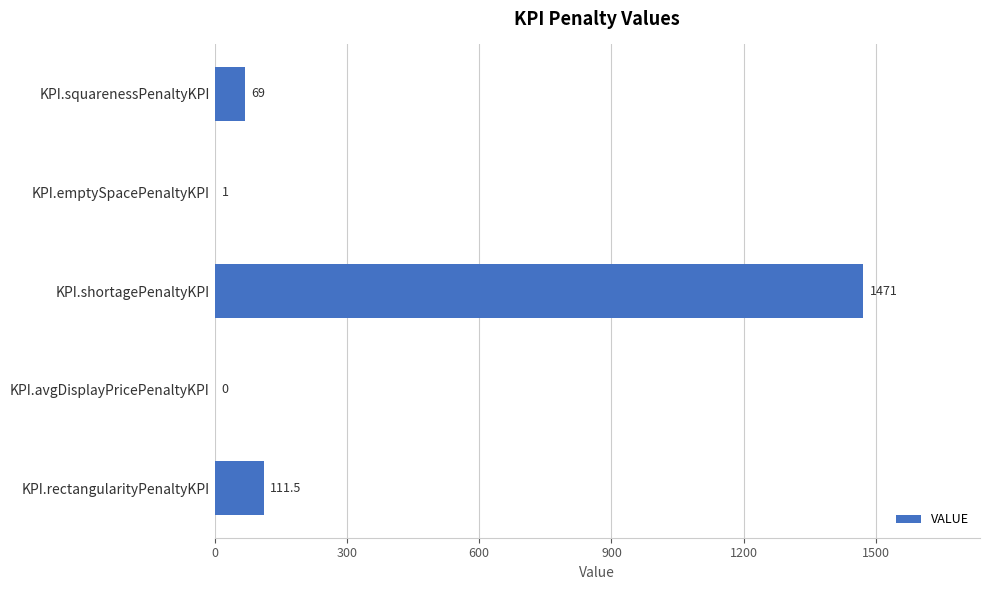

The value at KPI.rectangularityPenaltyKPI is 111.5. True or false?

True